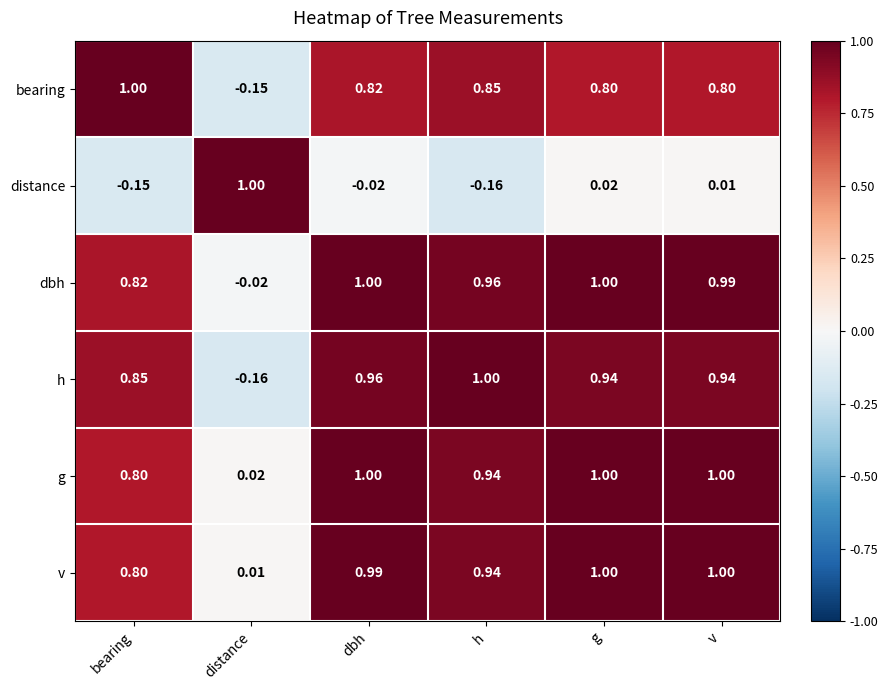

Which category has the lowest value in the dbh series?

distance